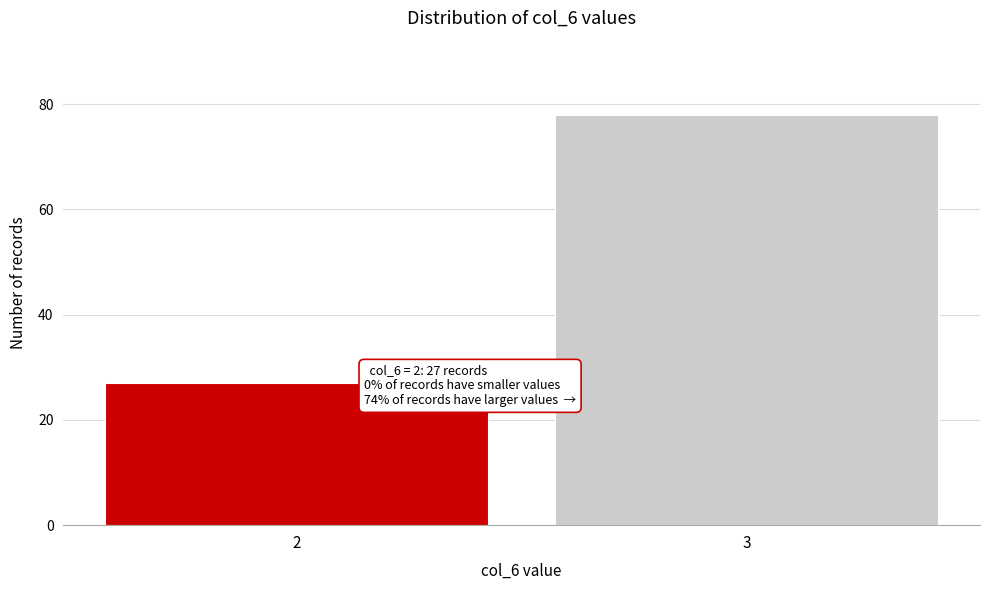

Reading right to left, what are all the values shown in this chart?

78	27